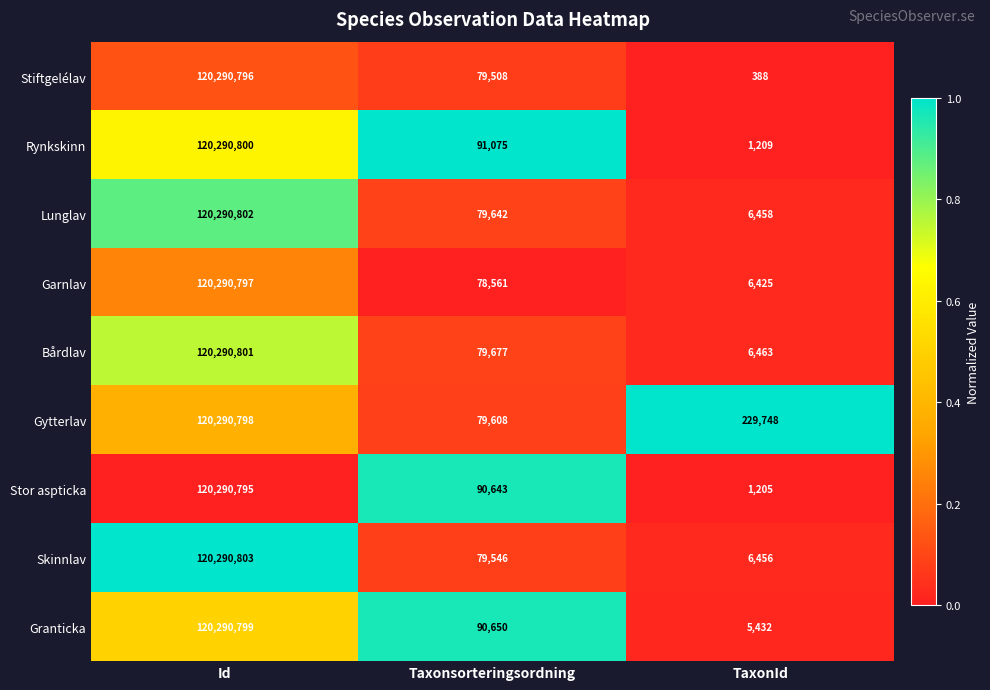

What is the sum of all Garnlav values?

120375783